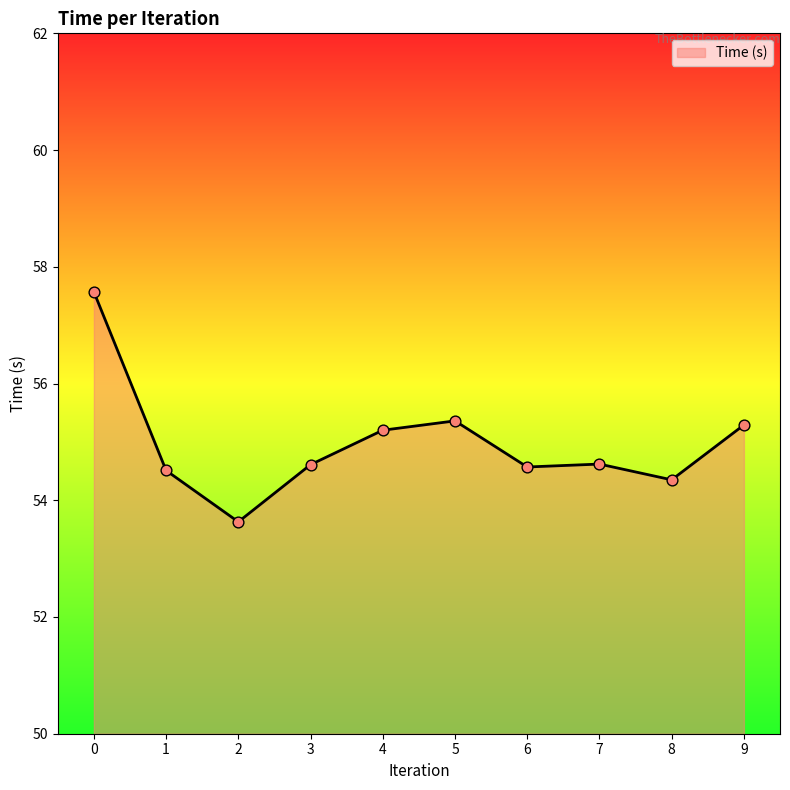

Which has a higher value, 5 or 1?

5